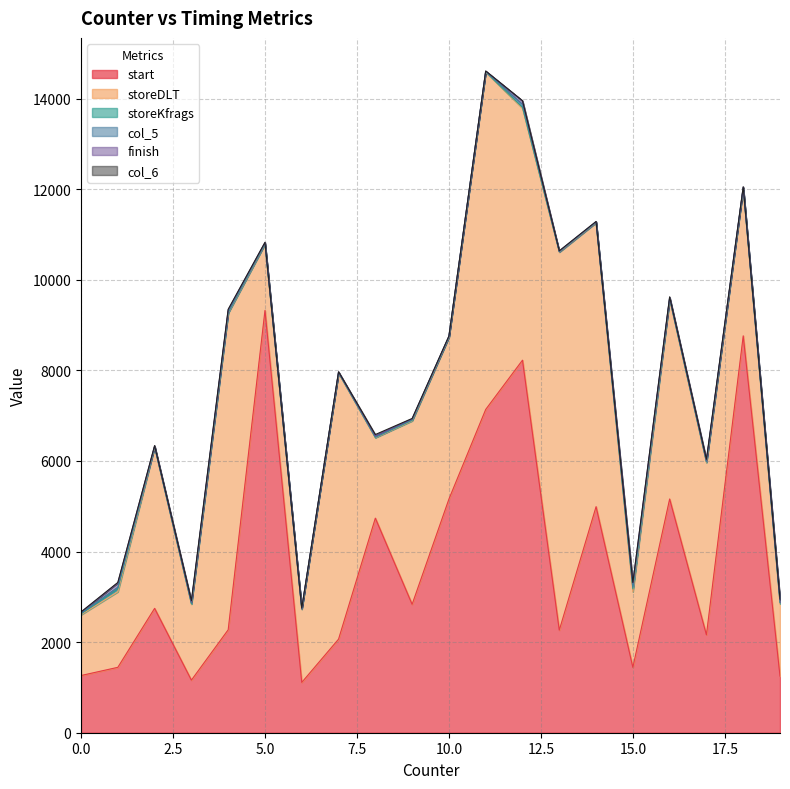

What is the difference between the second highest and second lowest values in the storeKfrags series?

57